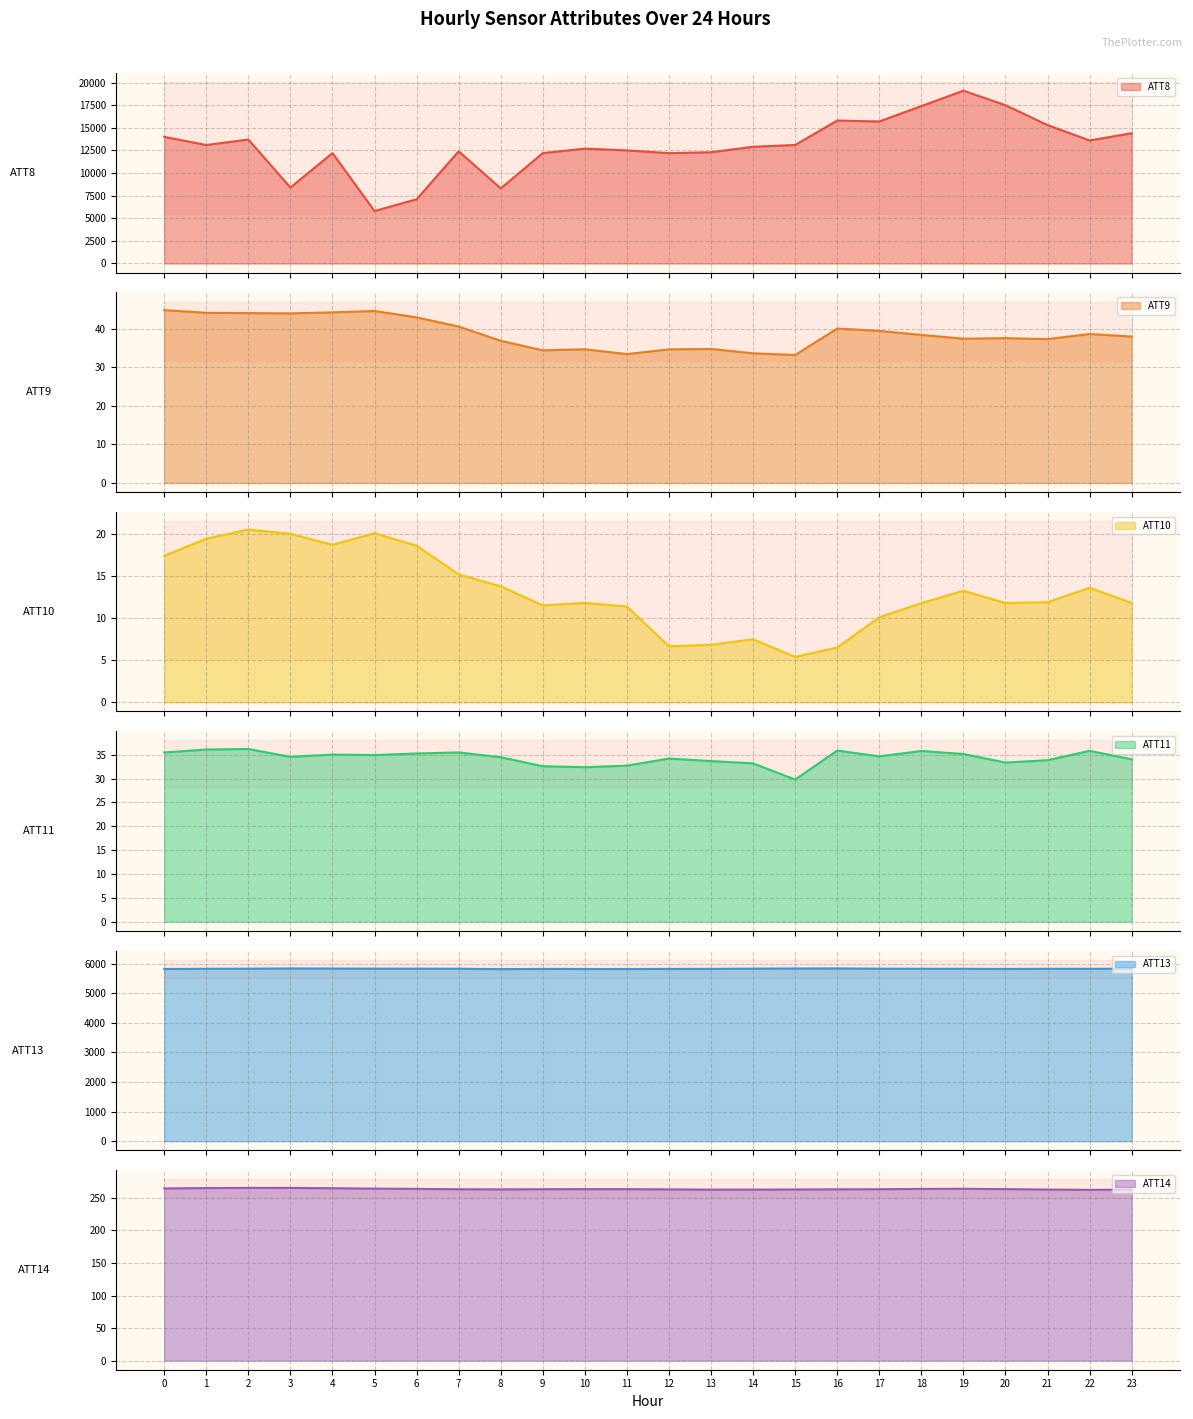

Rank the series at 23 from lowest to highest value.

ATT10, ATT11, ATT9, ATT14, ATT13, ATT8